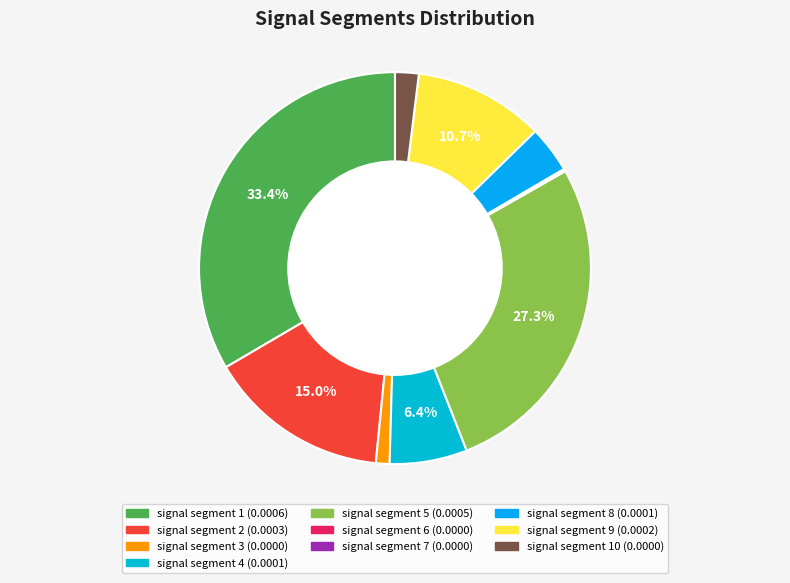

What is the smallest slice in the pie chart?

signal segment 7